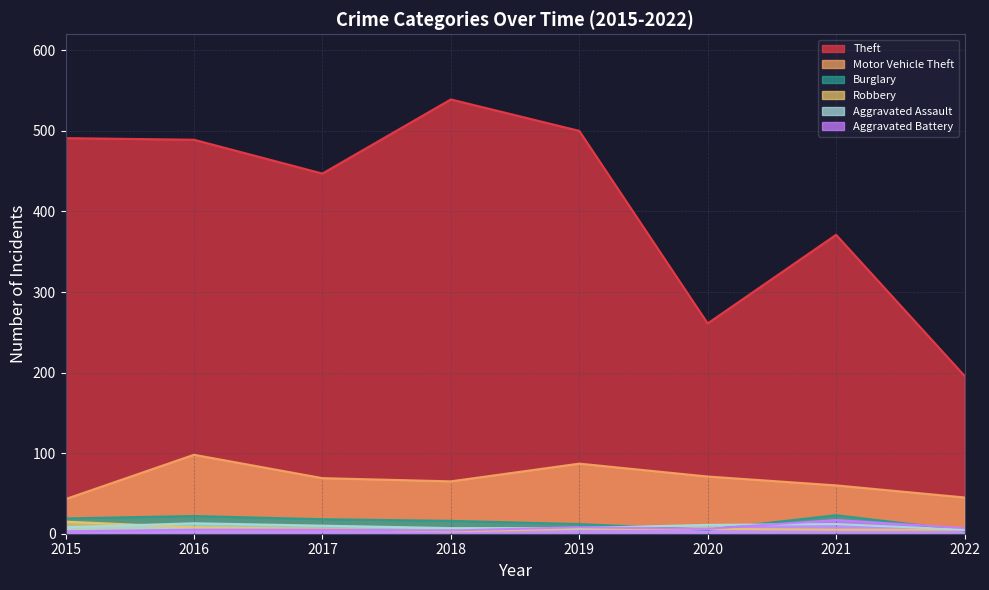

Which series has the widest spread of values?

Theft